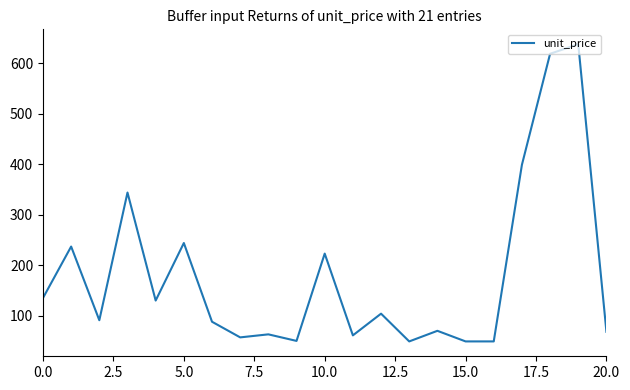

What is the greatest value displayed?

638